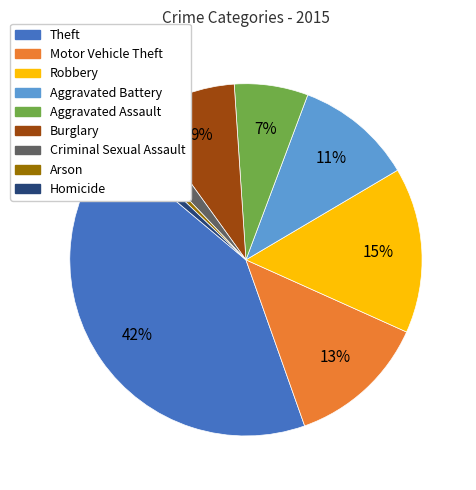

True or false: Homicide accounts for 1% of the total.

True